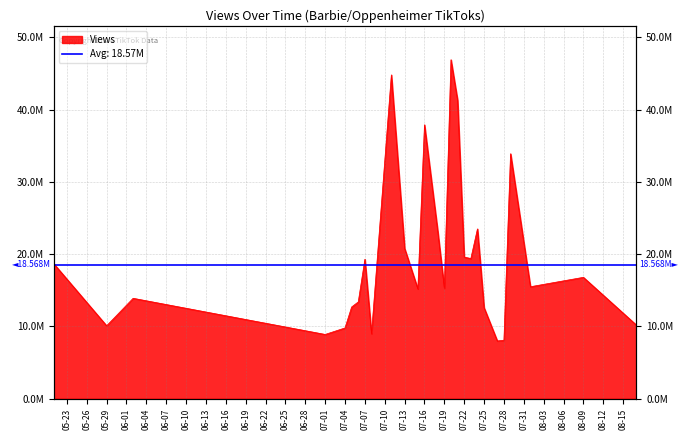

The chart shows a value of 35345324 at 2023-07-24. True or false?

False